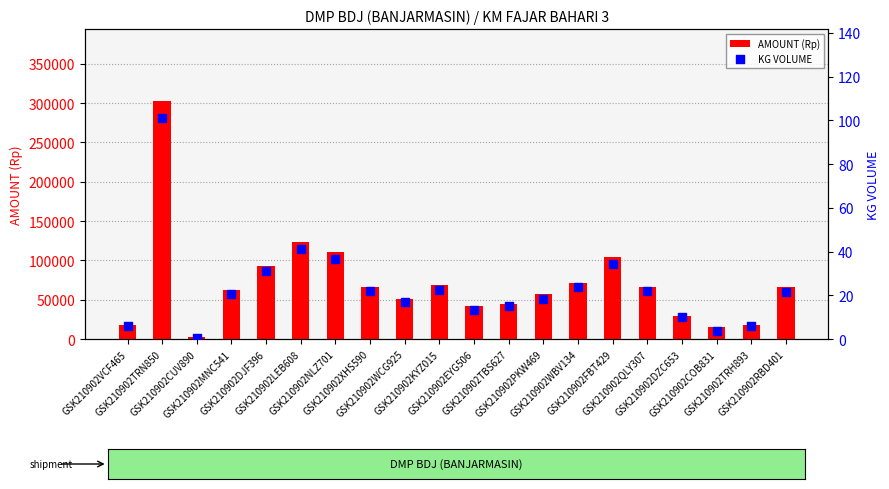

Which series contains the lowest Y value?

KG VOLUME